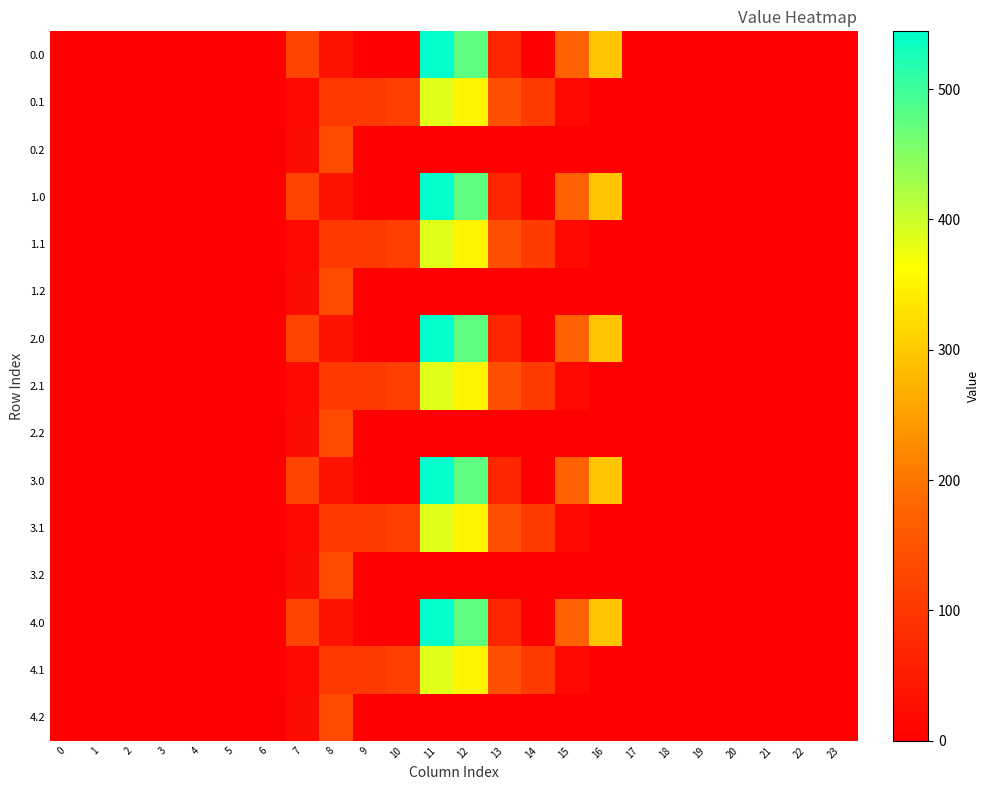

How many series are shown in this chart?

15